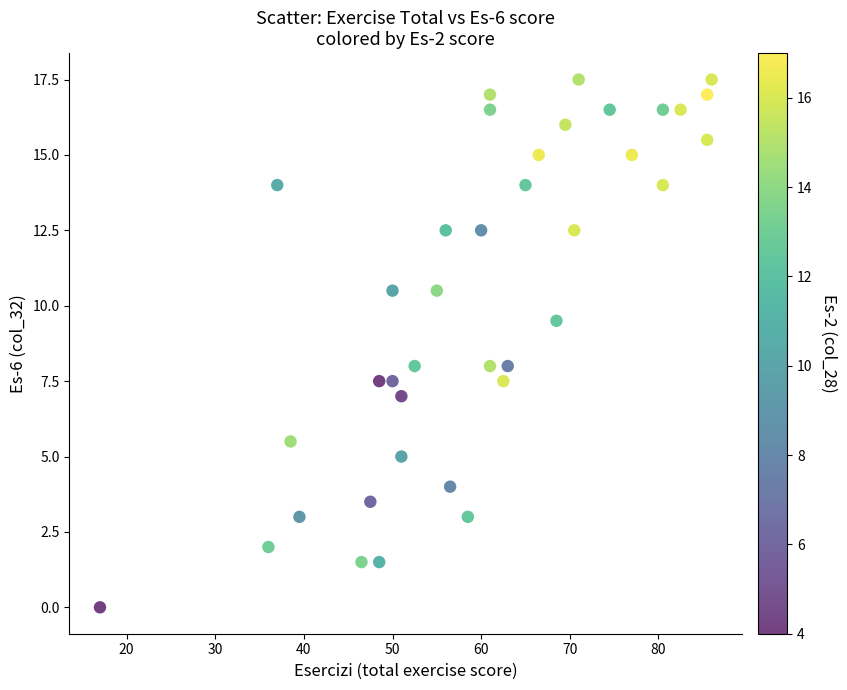

What is the range of Y values (max minus min)?

17.5